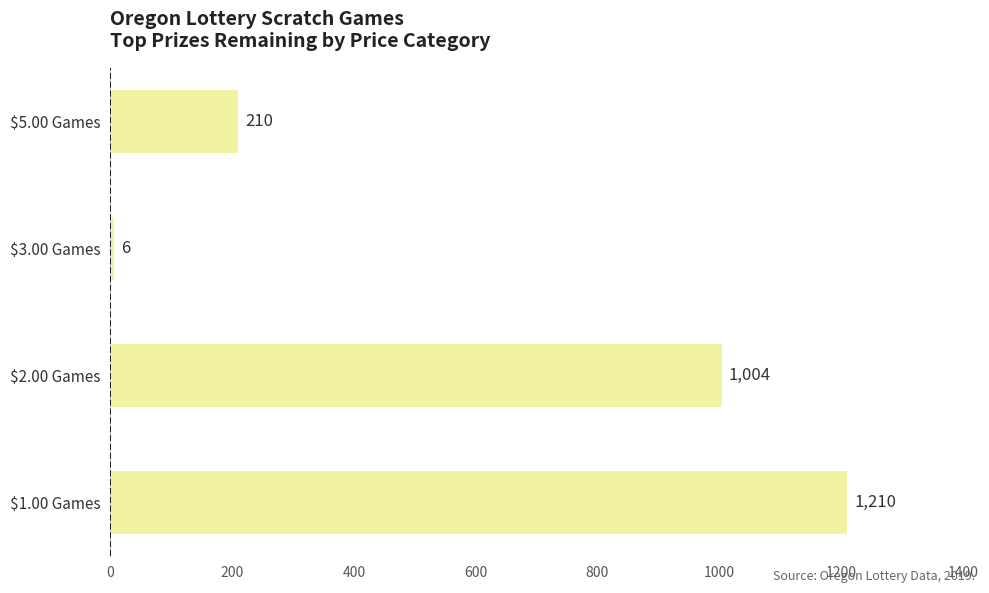

Where is the data nearest to the value 608?

$2.00 Games